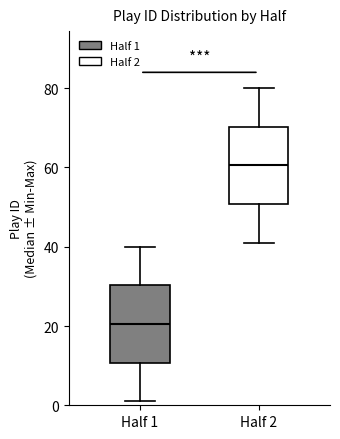

Reading left to right, transcribe this box plot: for each box, give where its median line is, the range the box spans, and where its two whiskers end, as read against the y-axis. The values are not printed on the chart, so give them approximately, as read against the axis.

Half 1: median 20, box 10 to 30, whiskers 2 to 40
Half 2: median 60, box 50 to 70, whiskers 42 to 80